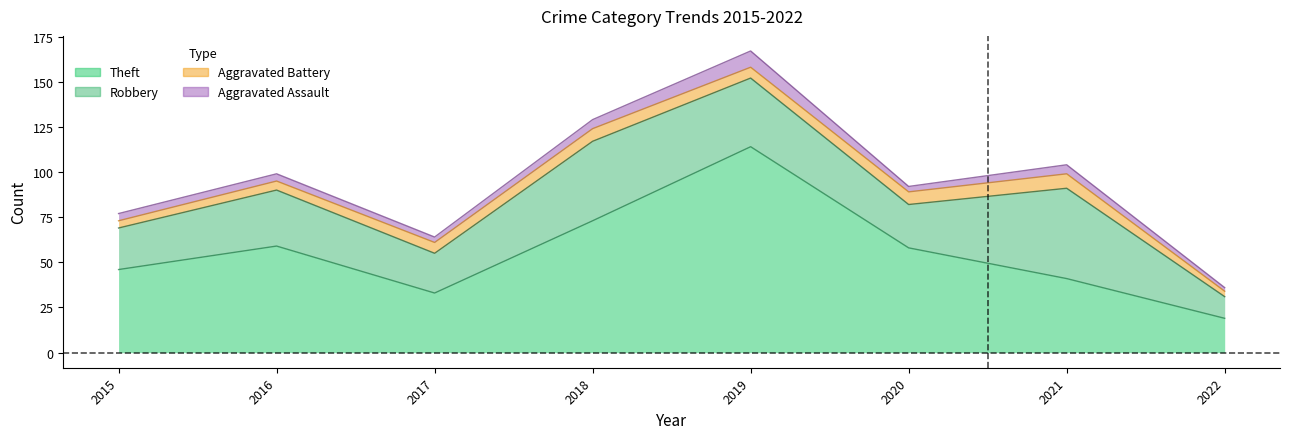

How many interior local peaks does the Theft series have?

2